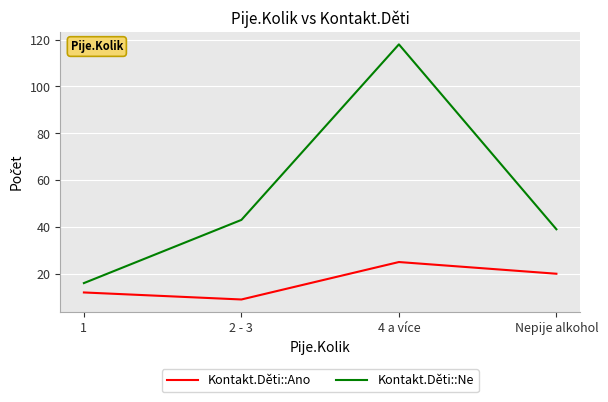

What is the maximum value for Kontakt.Děti::Ne?

118